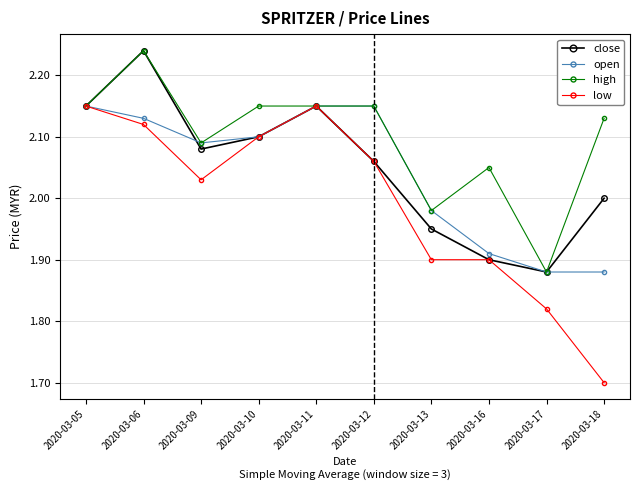

At how many categories does at least one series exceed 1?

10